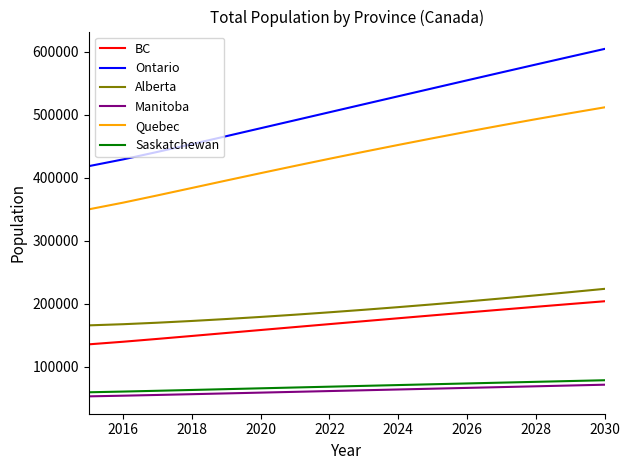

What is the lowest value of the Ontario series?

418076.7